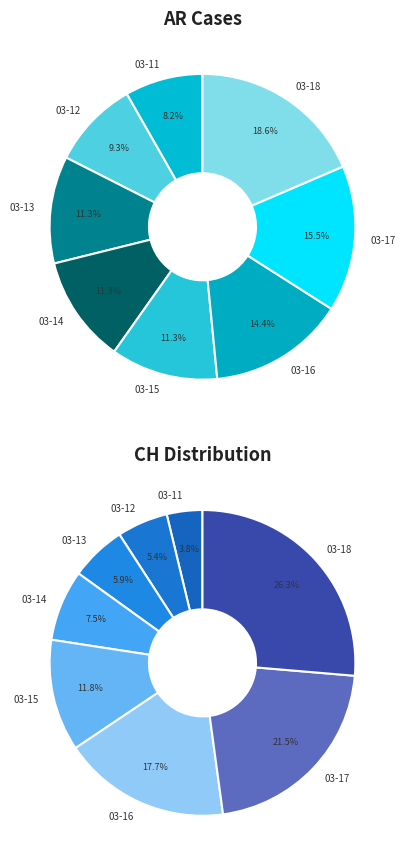

Is there any slice that represents more than half of the pie?

No